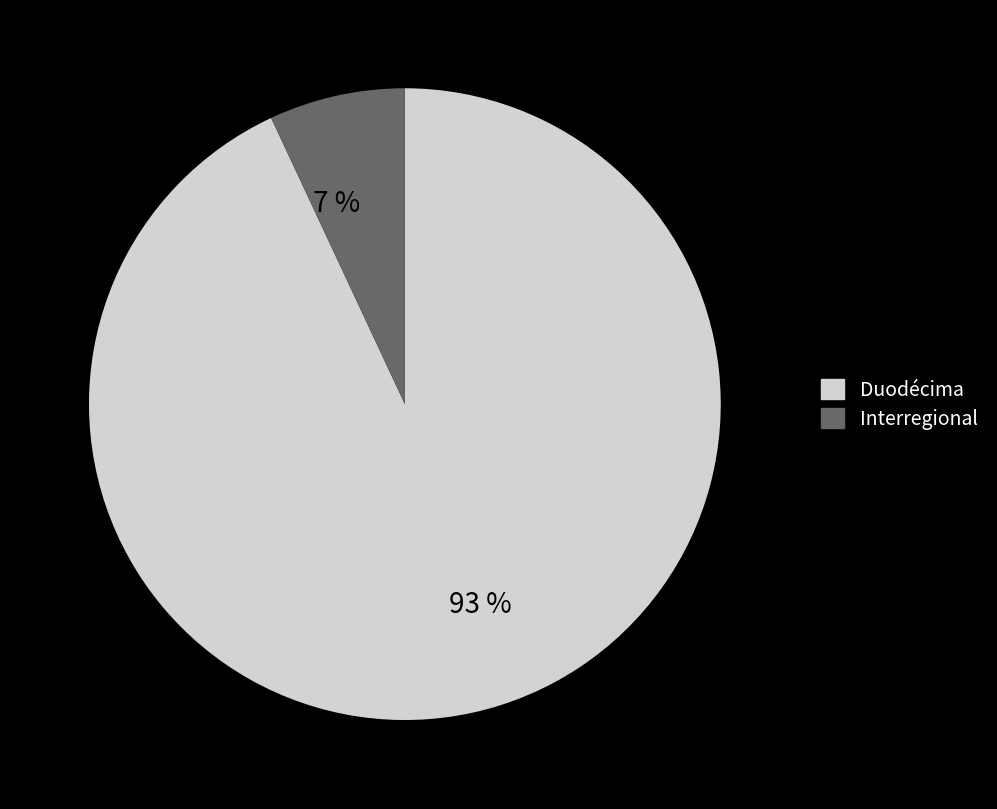

Rank the categories by value from lowest to highest.

Interregional, Duodécima